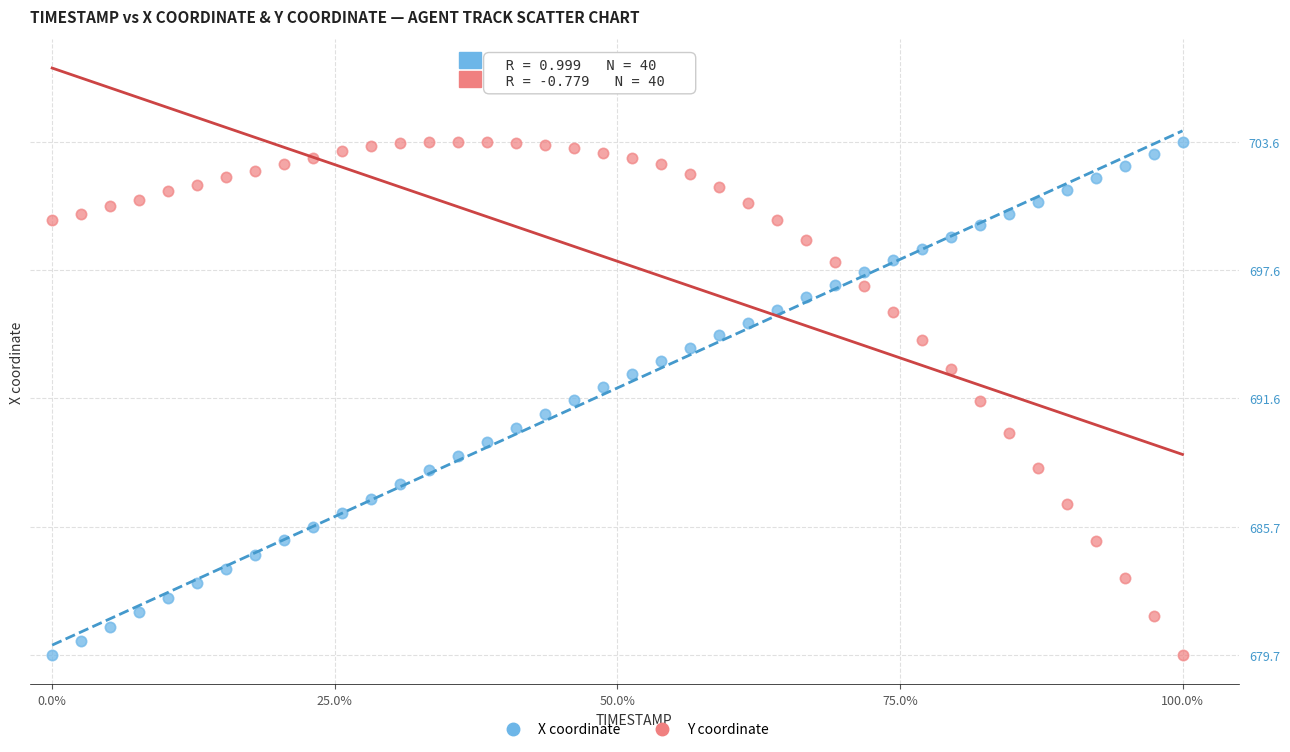

Across all data points, what is the range of Y values (max minus min)?

23.9